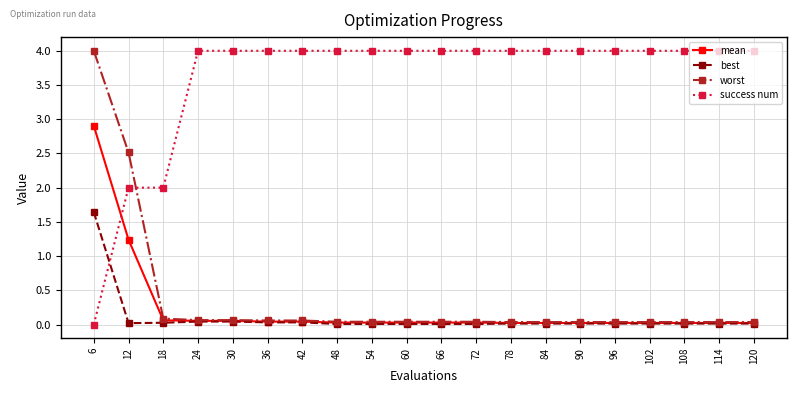

Is it true that mean equals 0.0 at 84?

True